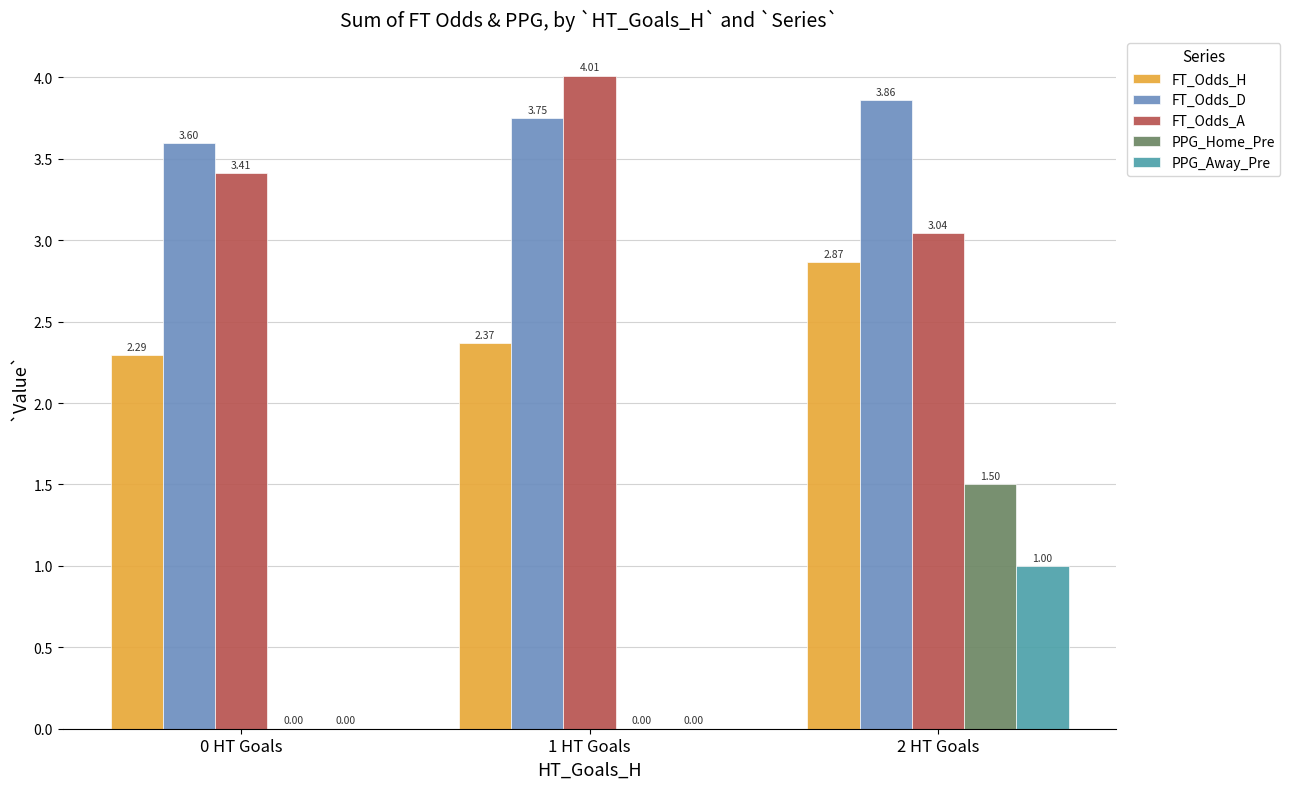

What is the sum of all FT_Odds_A values?

10.5